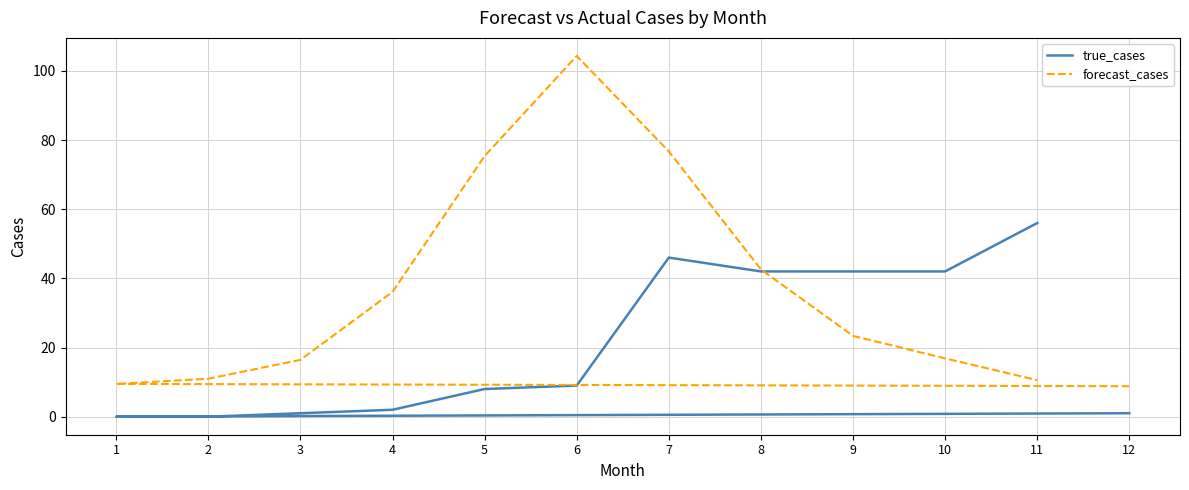

In forecast_cases, how many points are higher than both neighbors (excluding endpoints)?

1